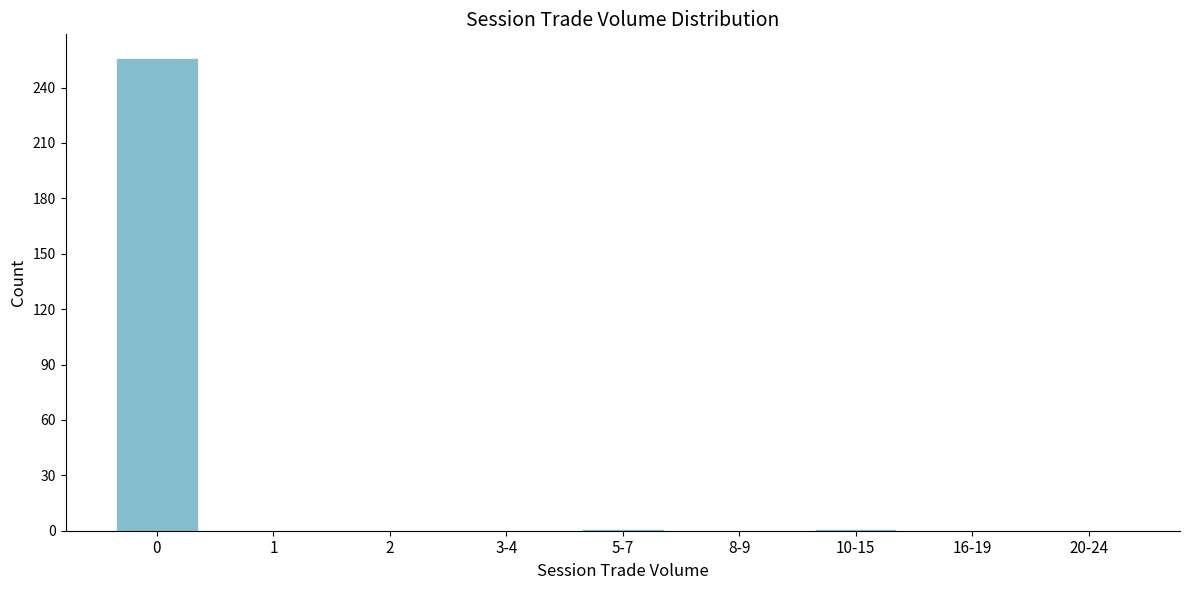

What is the sum of all values?

258